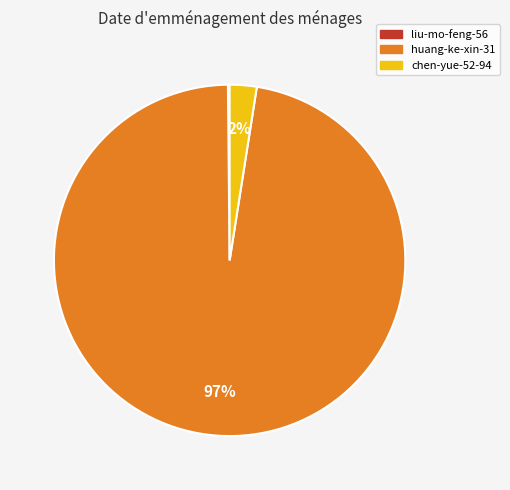

Combined, do huang-ke-xin-31 and chen-yue-52-94 account for over 50%?

Yes